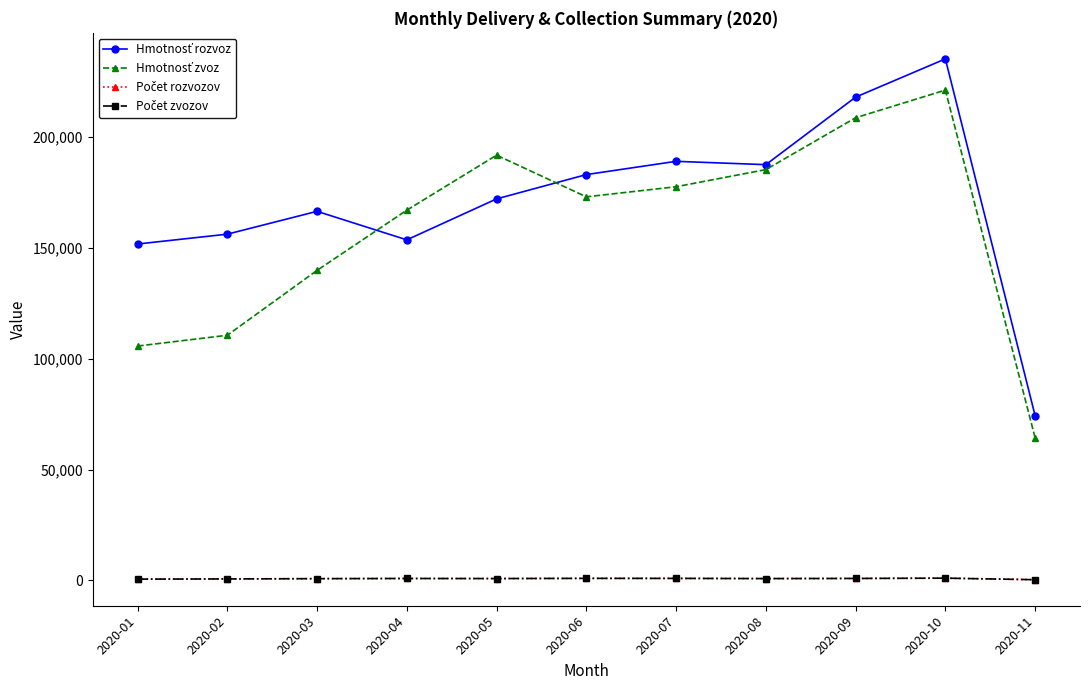

Does the chart have visible grid lines?

No